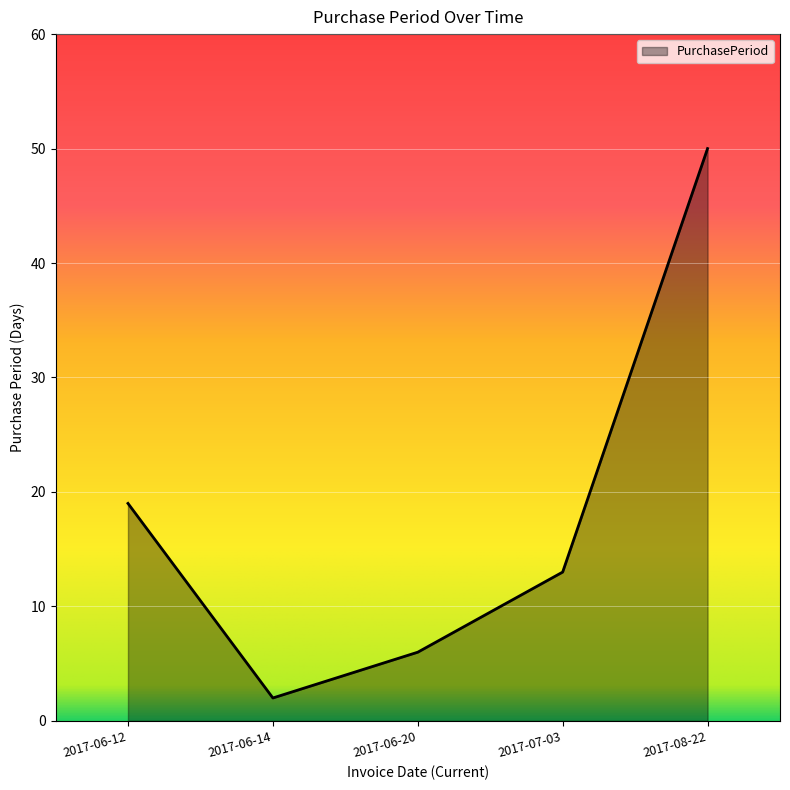

Which category has the highest value across all series?

2017-08-22